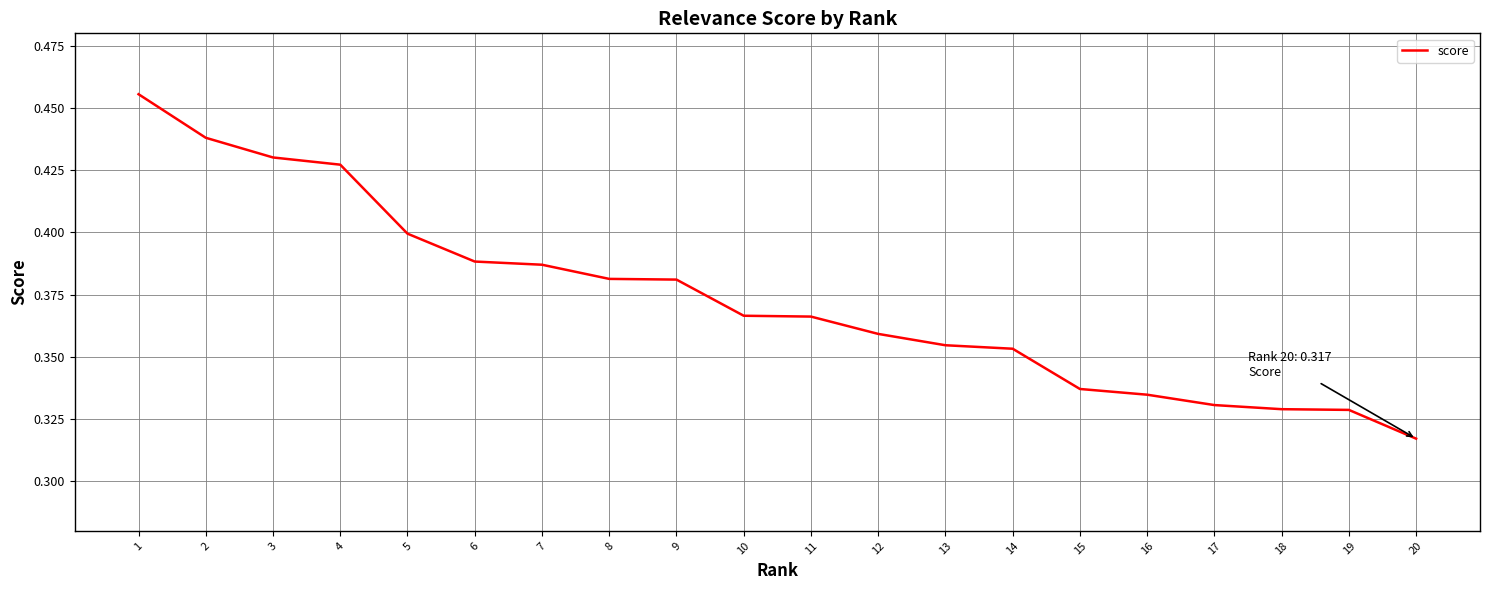

Which label corresponds to the smallest value in the chart?

20